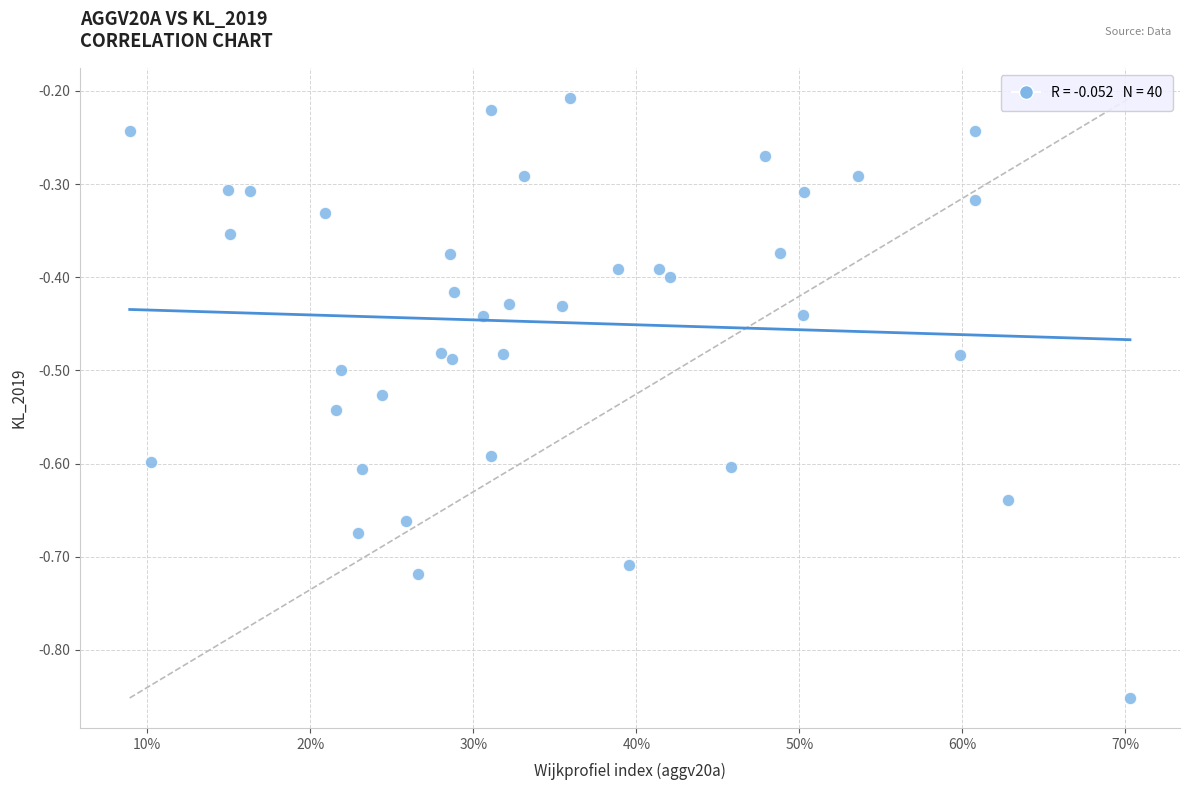

What is the range of X values (max minus min)?

0.6